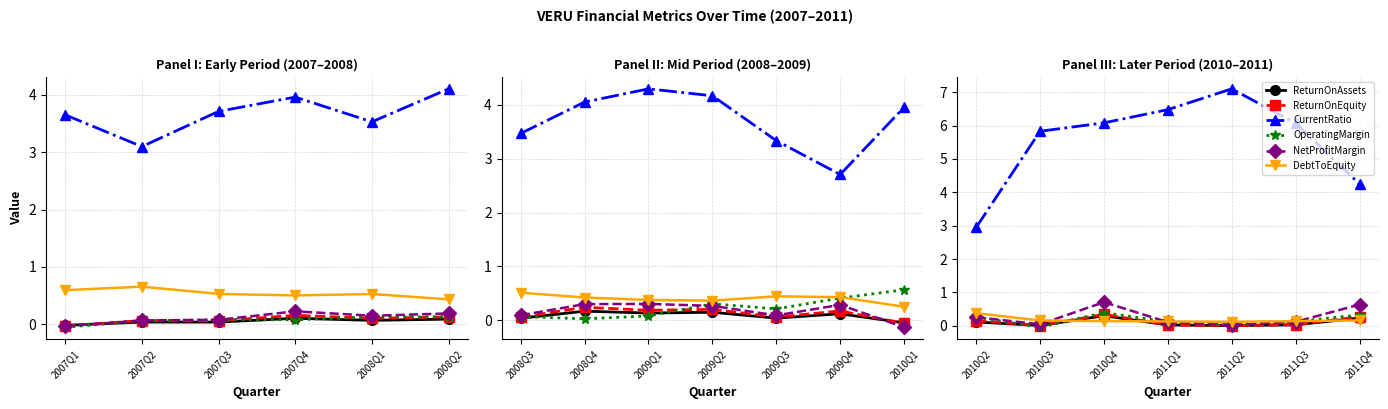

Which series has the largest range (max minus min)?

CurrentRatio